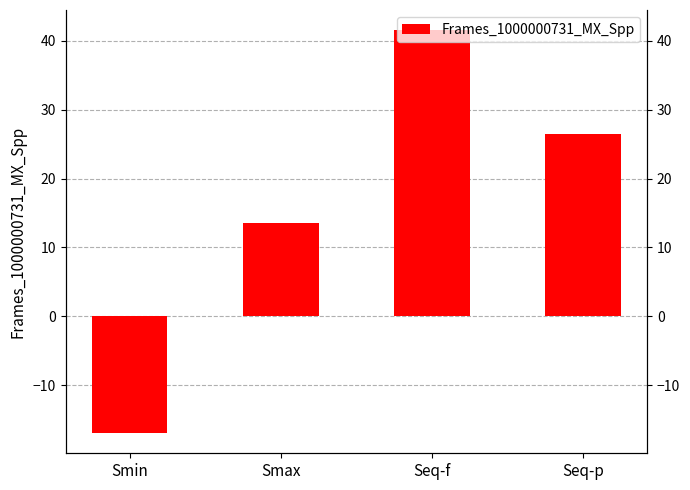

List the labels in order of value, largest first.

Seq-f, Seq-p, Smax, Smin